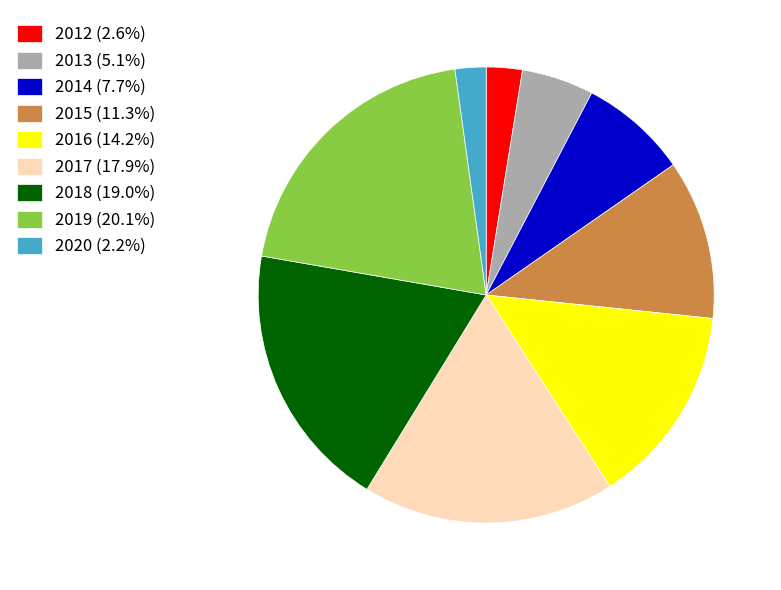

How many slices are in this pie chart?

9